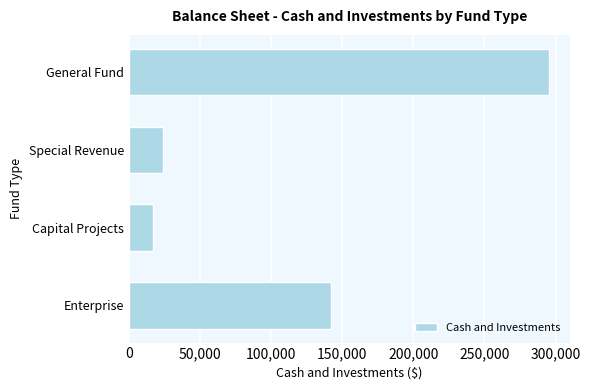

Where is the data nearest to the value 156232?

Enterprise